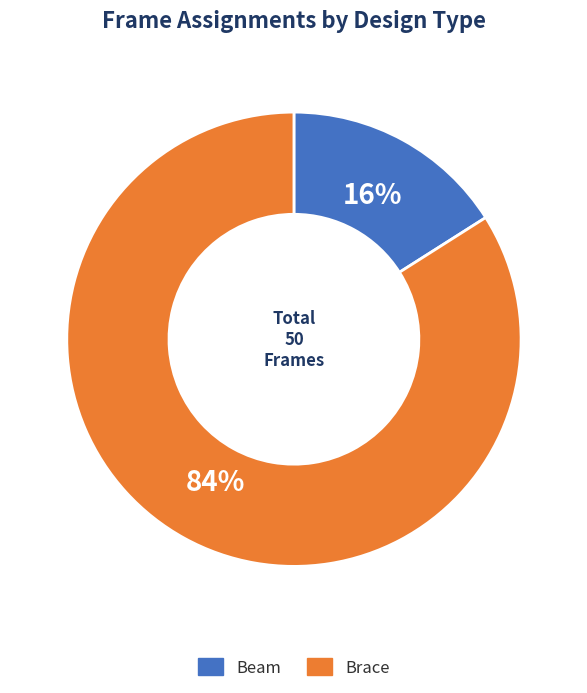

Which slice represents more than half of the pie?

Brace